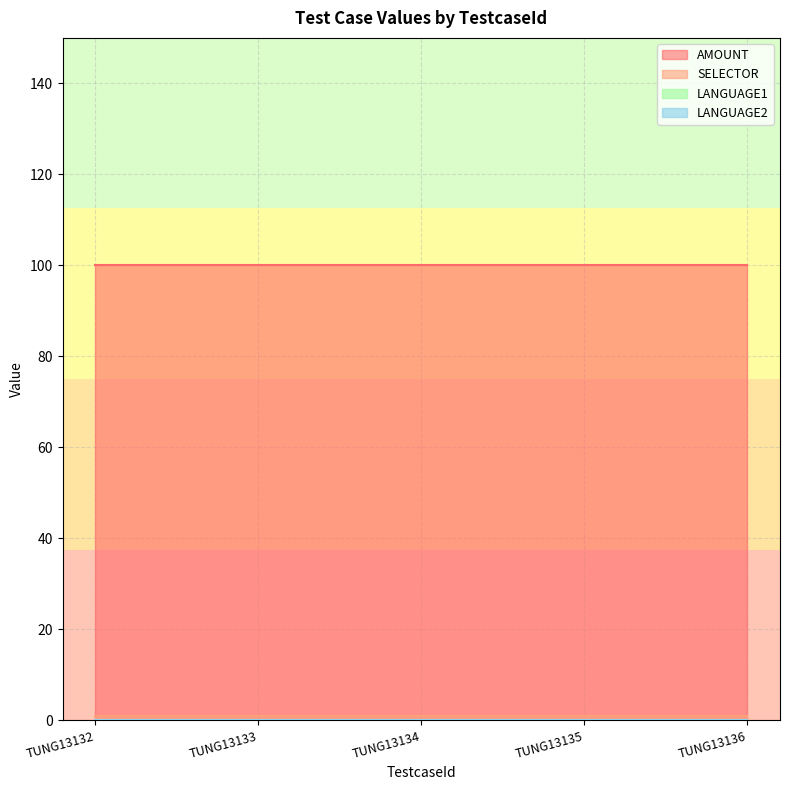

What is the lowest value of the SELECTOR series?

1